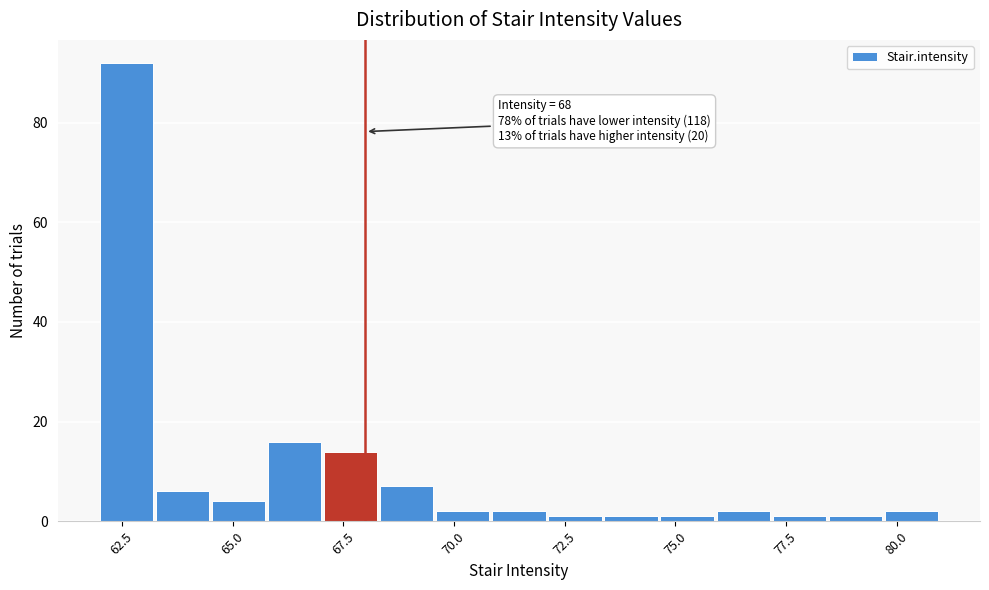

Around what value on the x-axis is the tallest bar? Give the approximate position of its centre, as read against the axis.

62.5